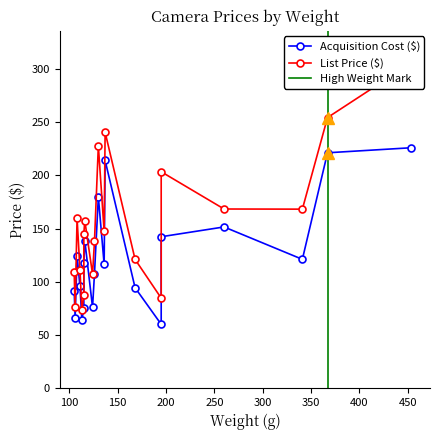

In Acquisition Cost ($), how many points are lower than both neighbors (excluding endpoints)?

7